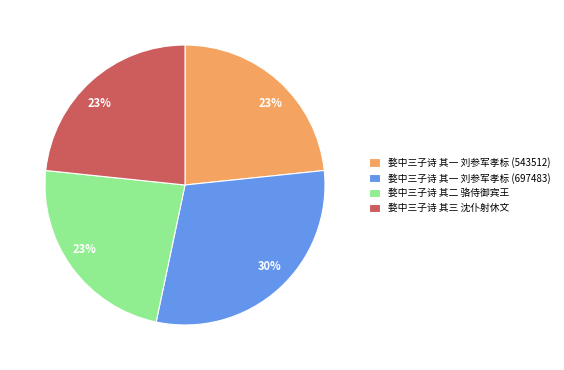

To the nearest percent, what is the average slice percentage?

25%